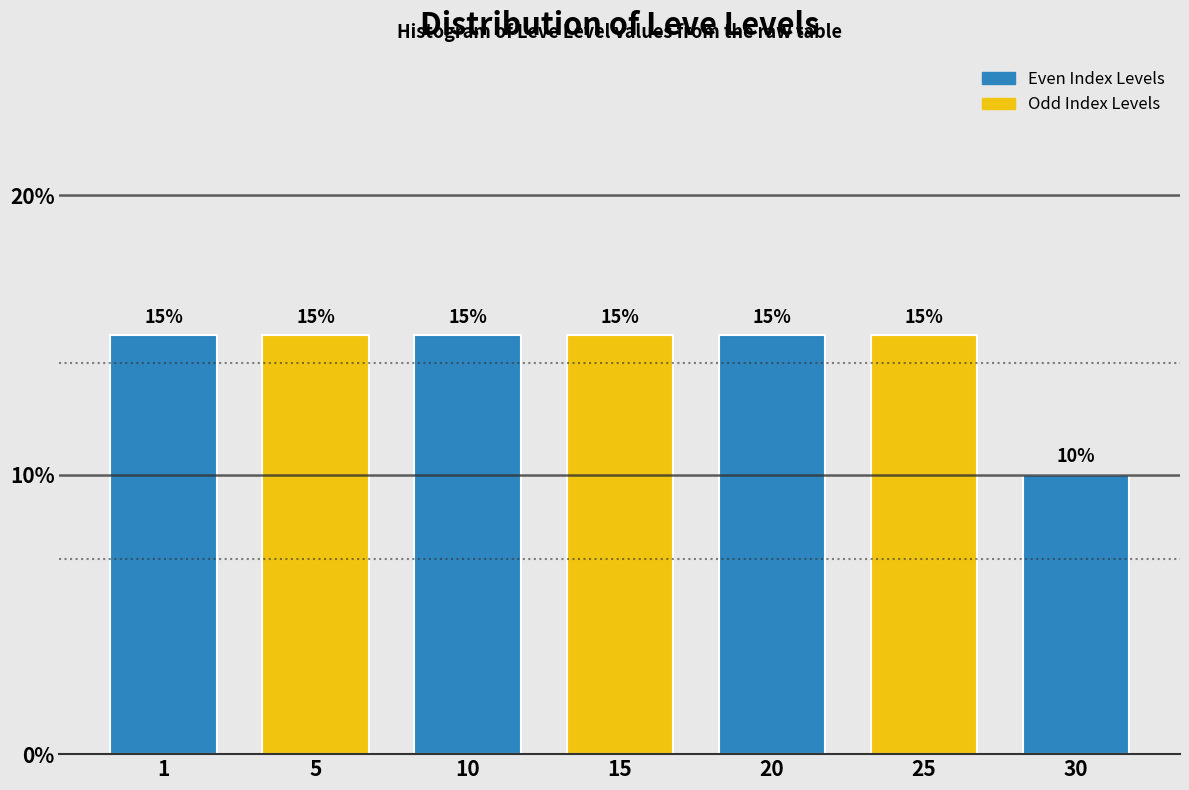

Reading left to right, extract all data points from this chart.

1=15	5=15	10=15	15=15	20=15	25=15	30=10